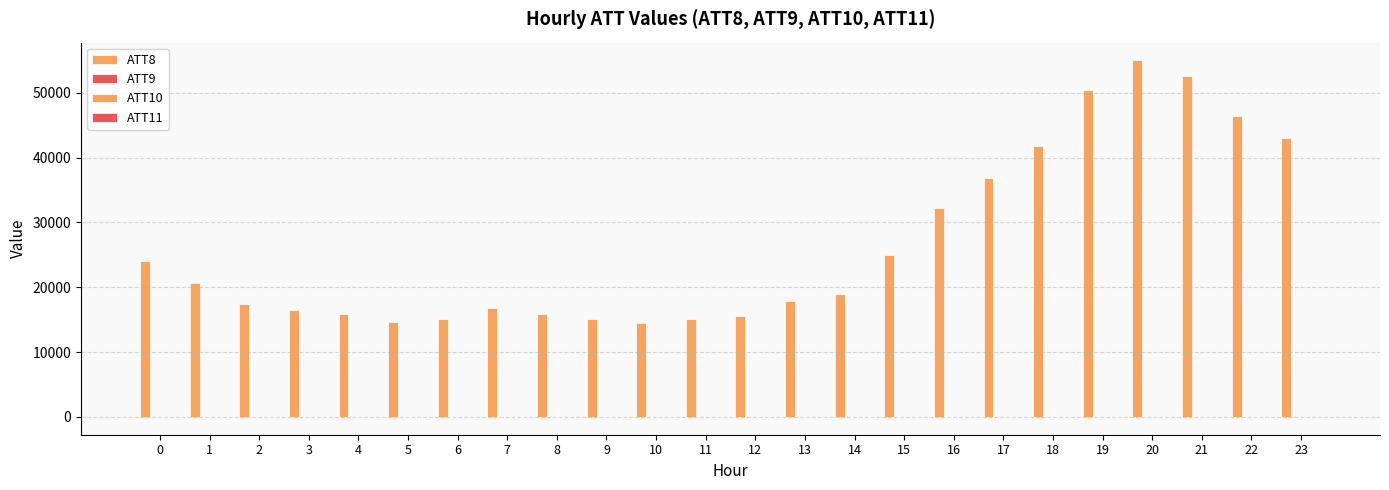

Are the bars horizontal?

No